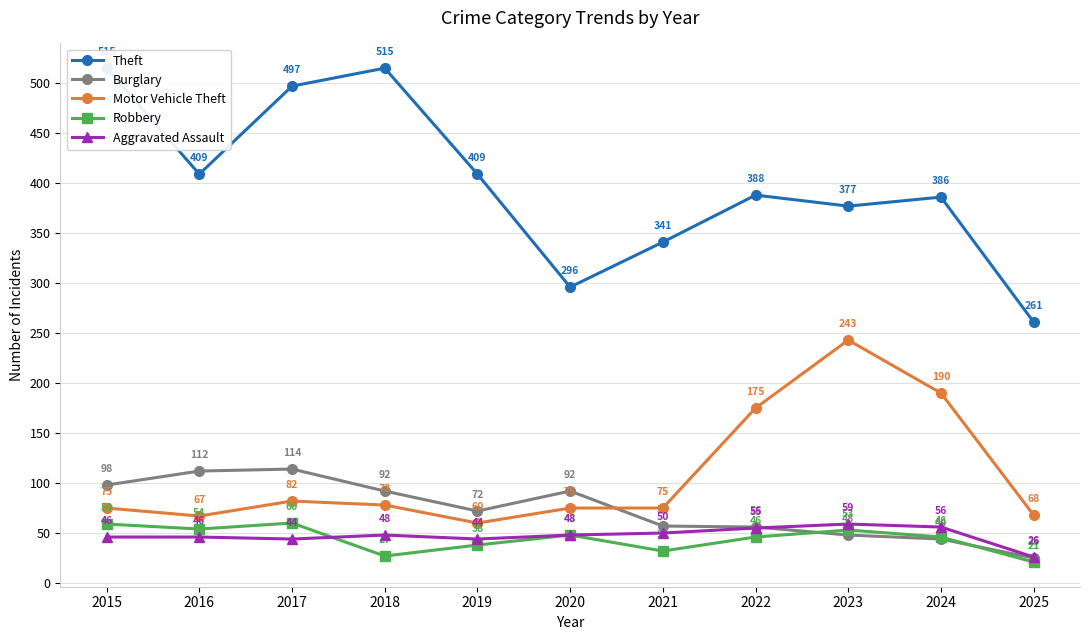

True or false: Motor Vehicle Theft and Theft cross at least once.

False